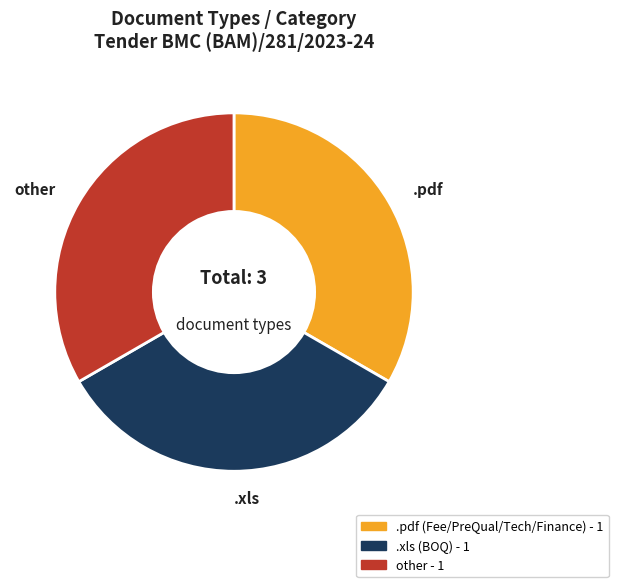

Combined, do .xls and .pdf account for over 50%?

Yes